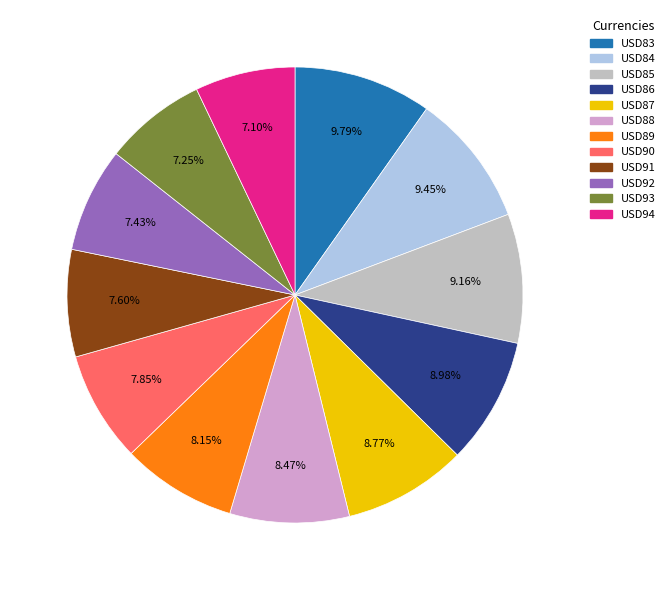

To the nearest percent, what portion does USD89 represent?

8%